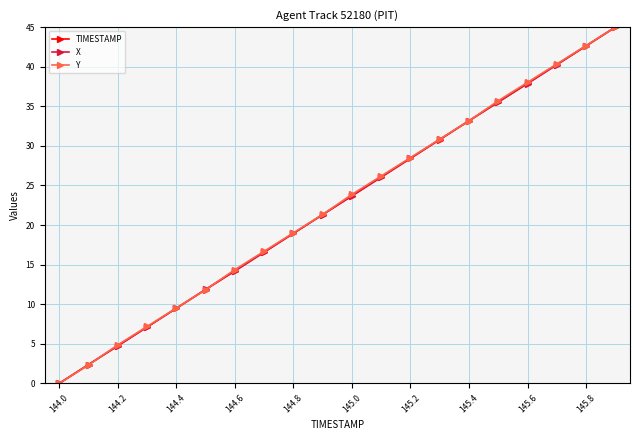

At how many categories does at least one series exceed 35?

5